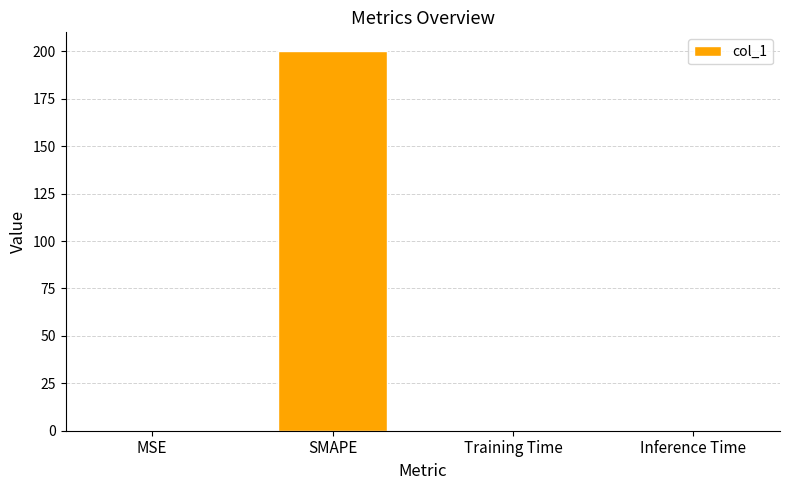

What is the sum of all values?

200.3